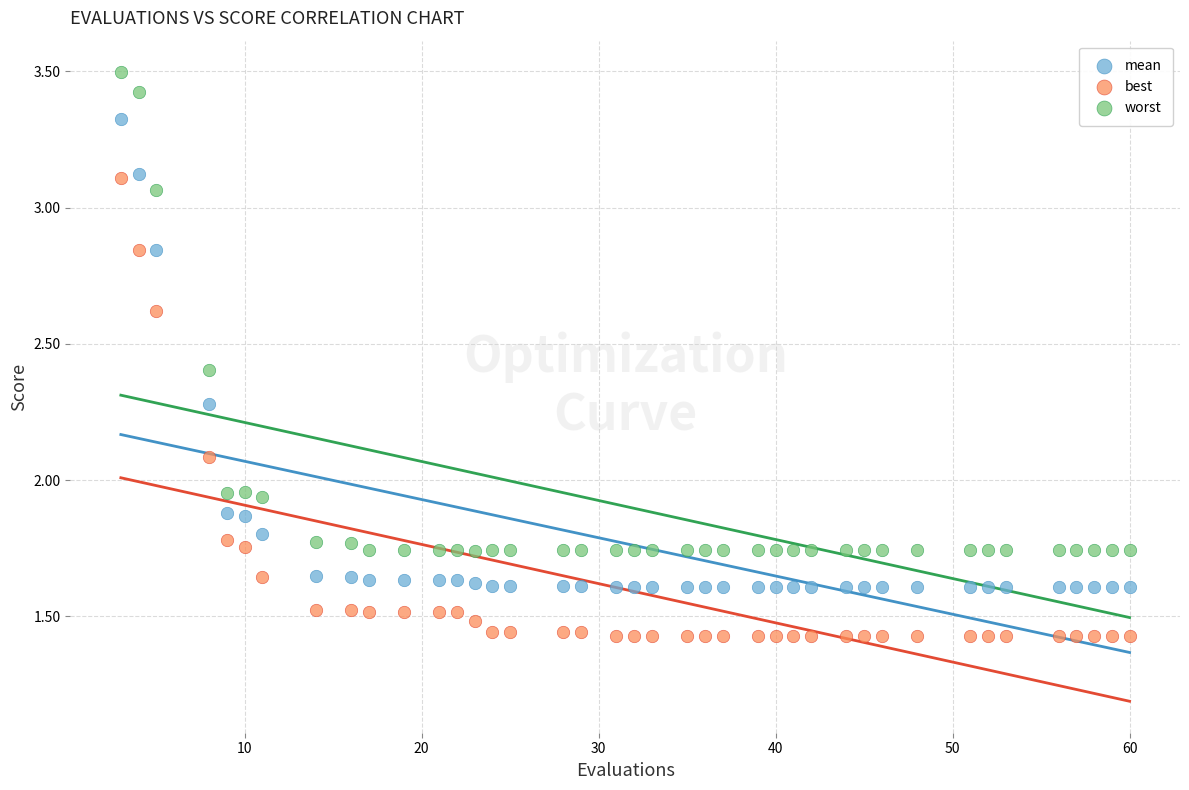

Which series has the largest Y range (max minus min)?

worst